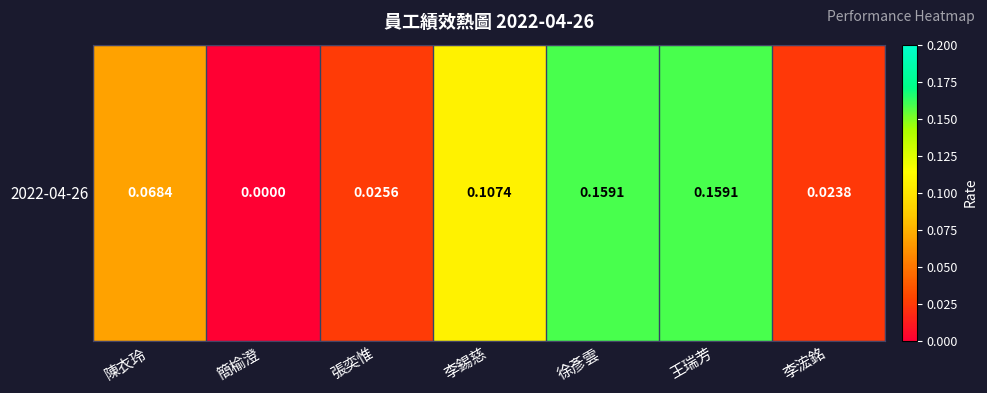

Which category has the lowest value across all series?

簡榆澄